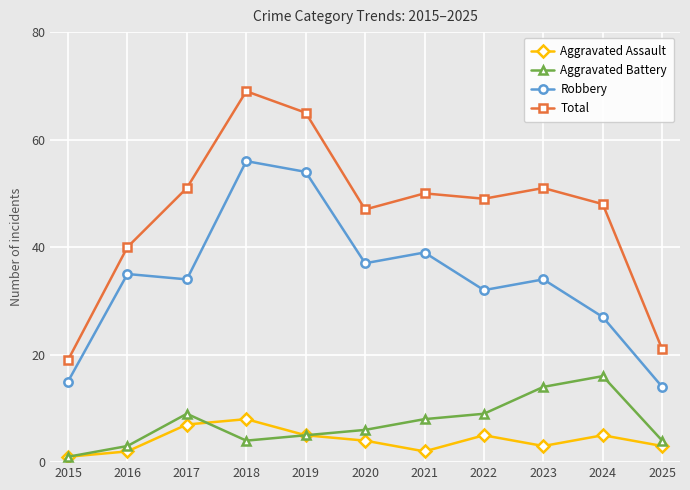

True or false: Aggravated Battery and Robbery intersect in this chart.

False